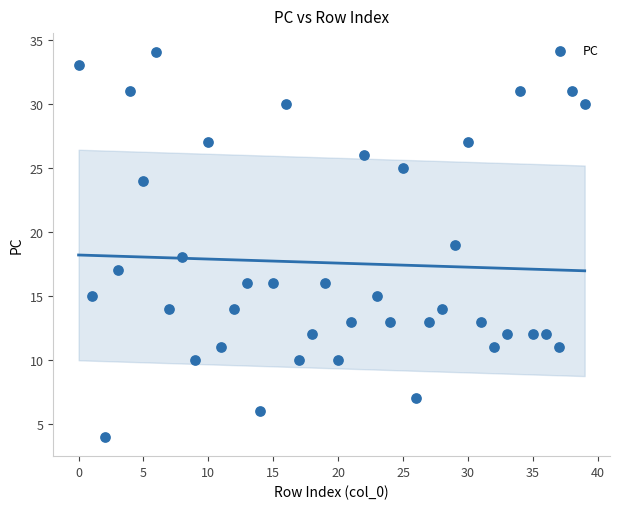

What is the range of Y values (max minus min)?

30